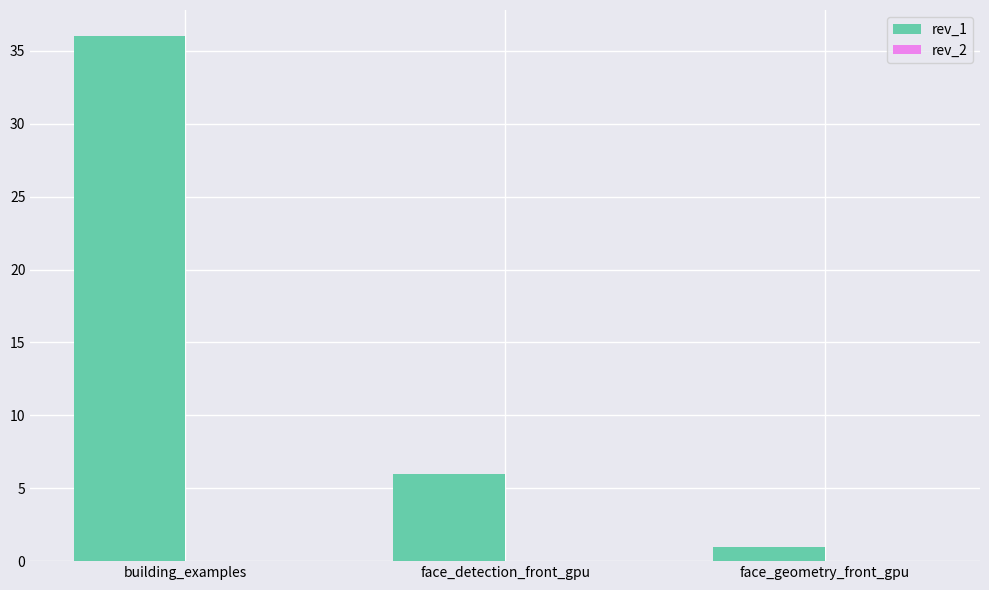

Are the bars grouped side by side (vs. stacked)?

No